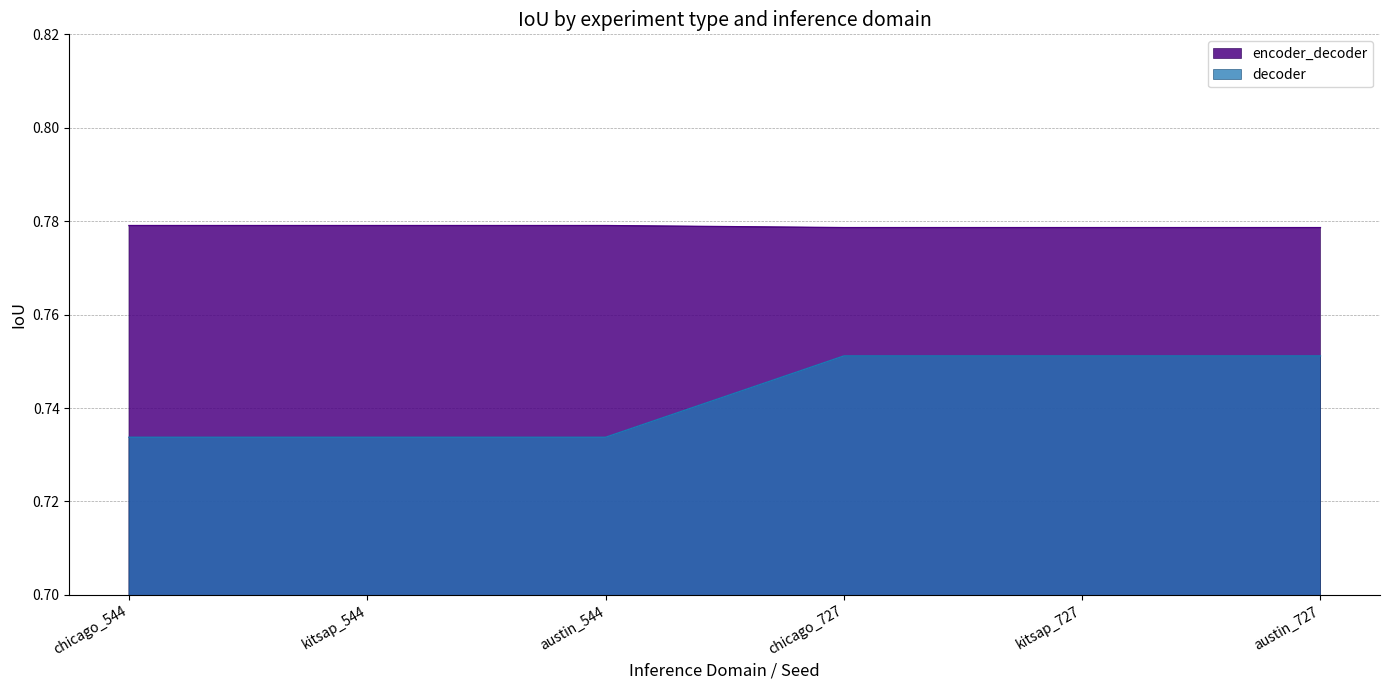

True or false: decoder has a value of 0.3 at austin_727.

False